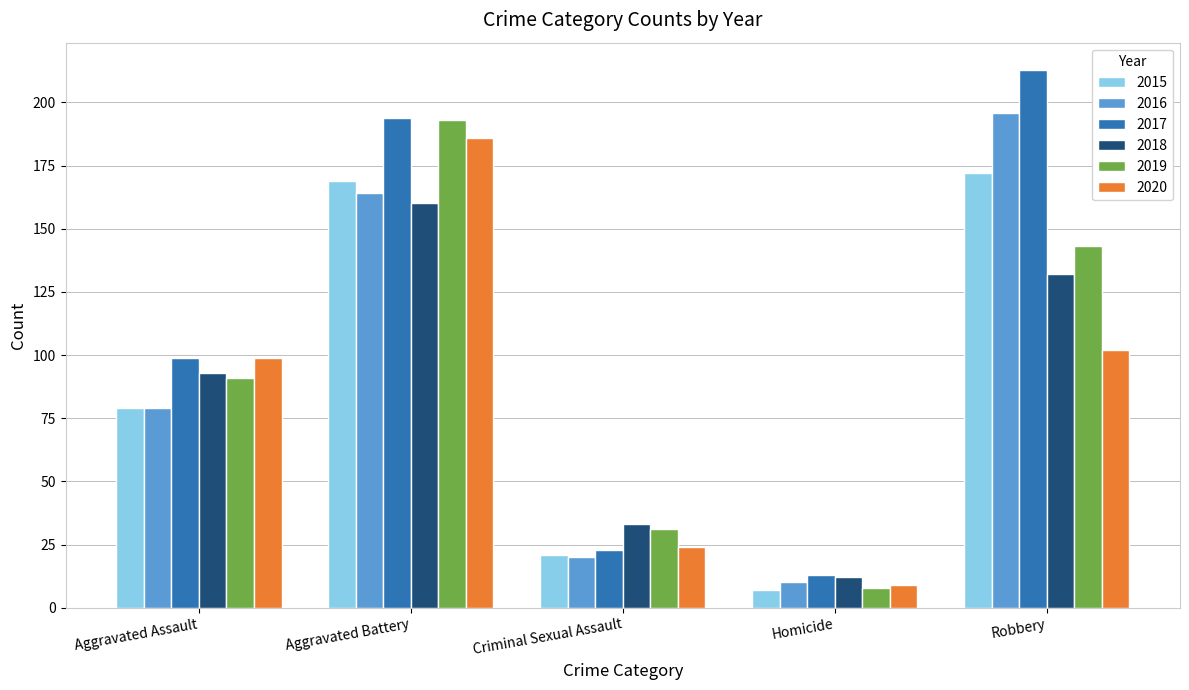

Which series has the widest spread of values?

2017